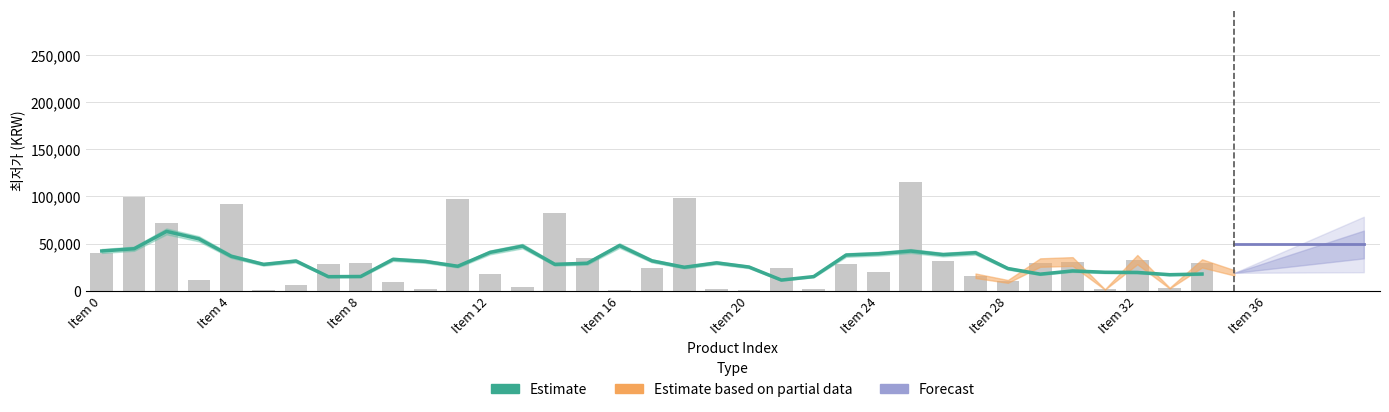

What position from the right is 14?

21